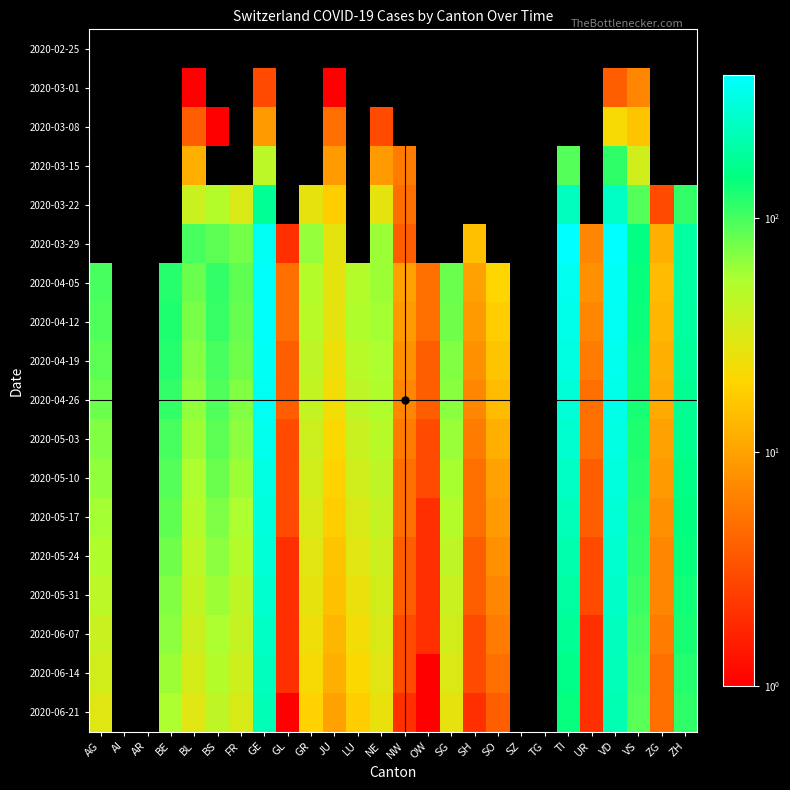

How many data points does each series have?

26